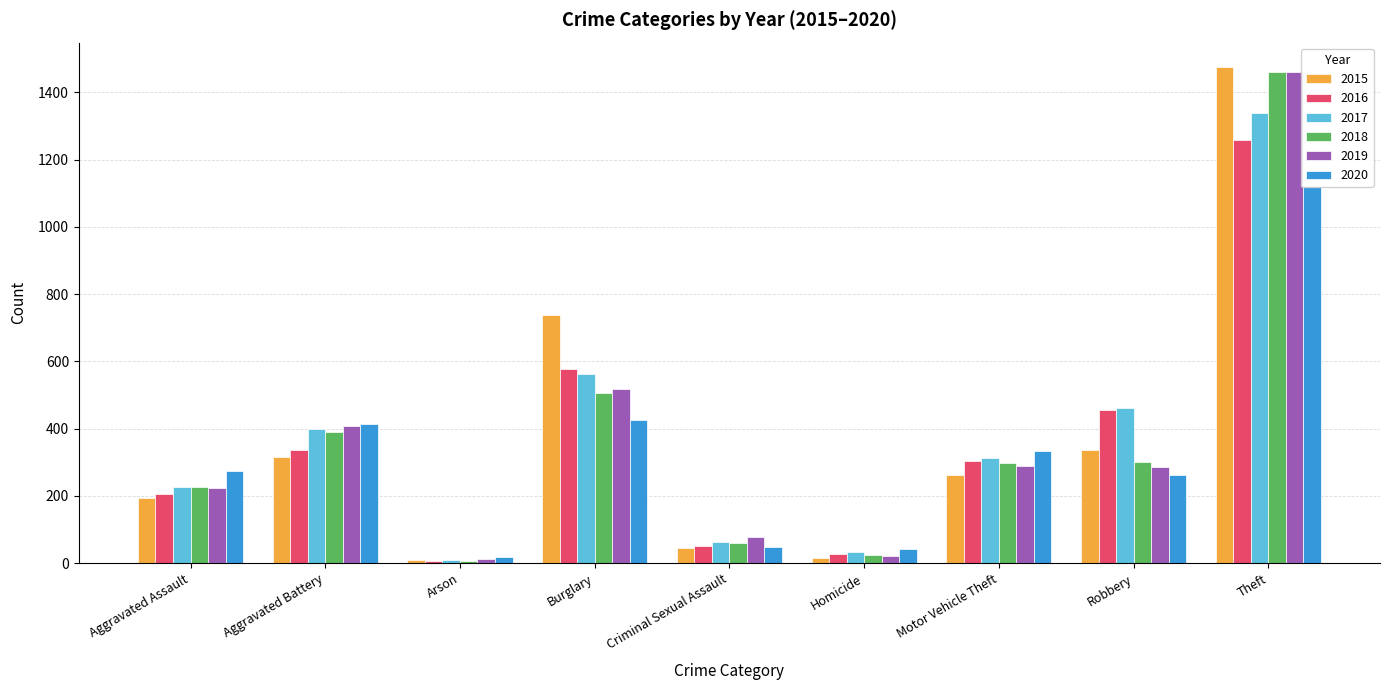

What is the sum of the 2017 values at Aggravated Assault and Robbery?

685